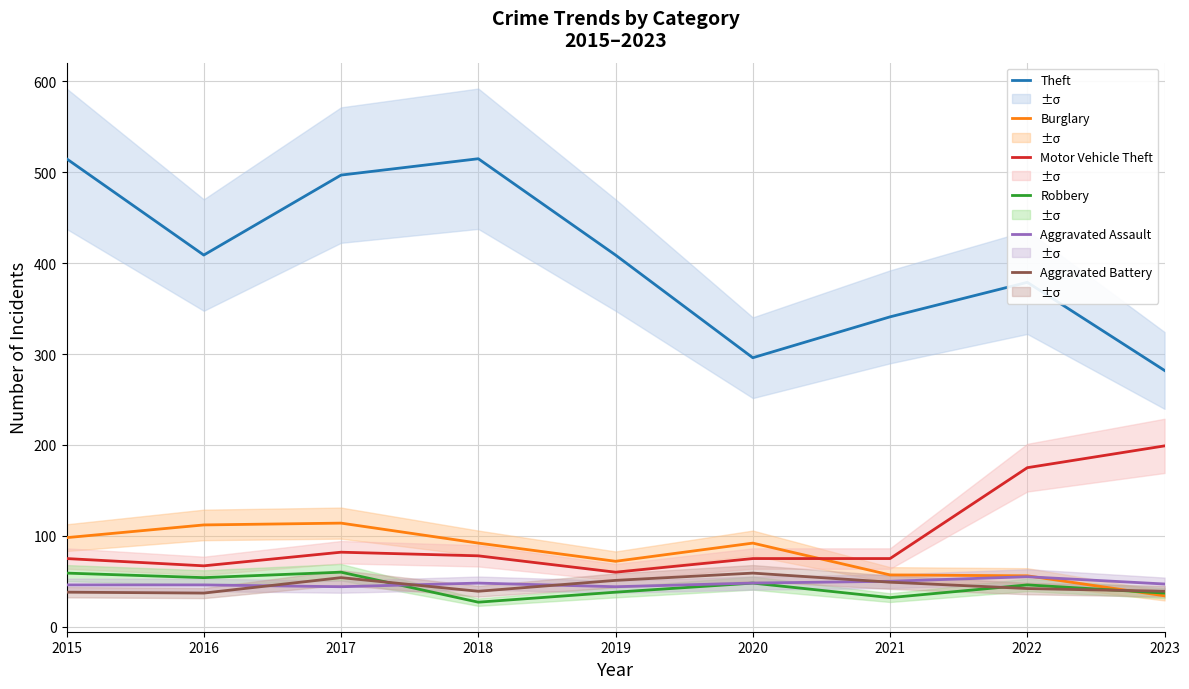

How many times do Burglary and Motor Vehicle Theft cross each other?

1